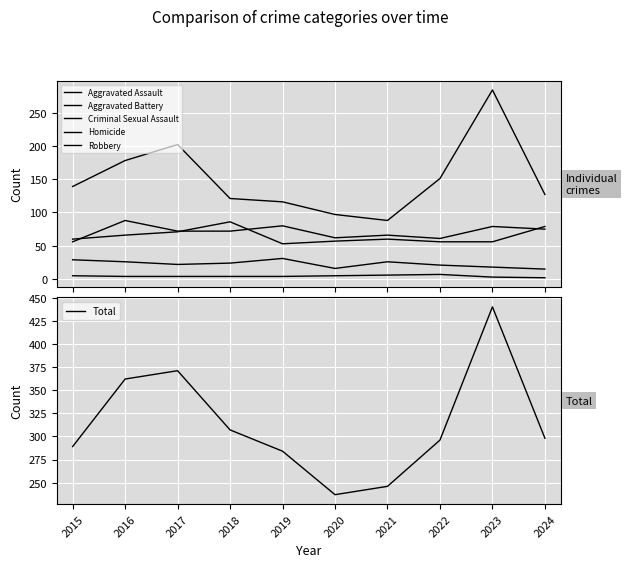

What is the difference between the second highest and minimum values in the Homicide series?

4